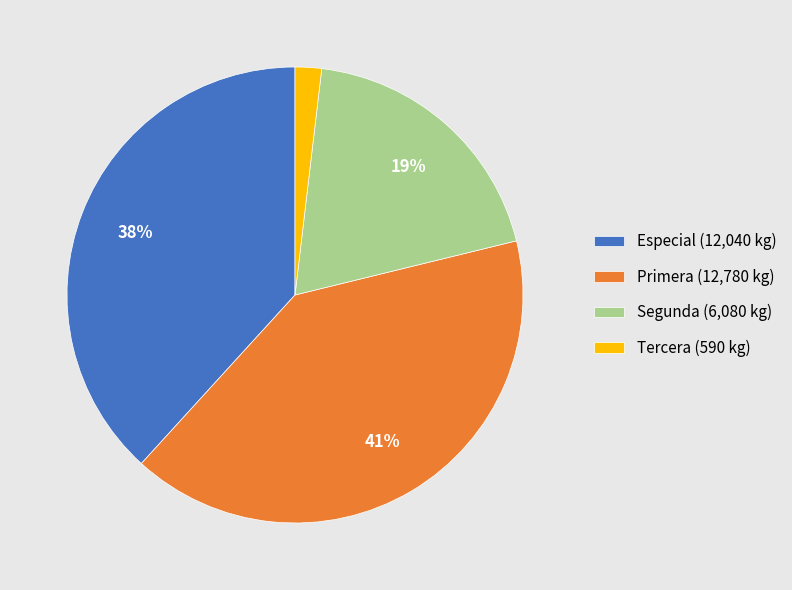

Does Segunda (6,080 kg) represent more than half of the total?

No